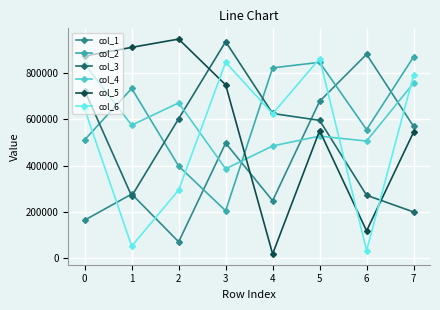

What is the approximate value of col_1 at 5, to the nearest 10?

678760